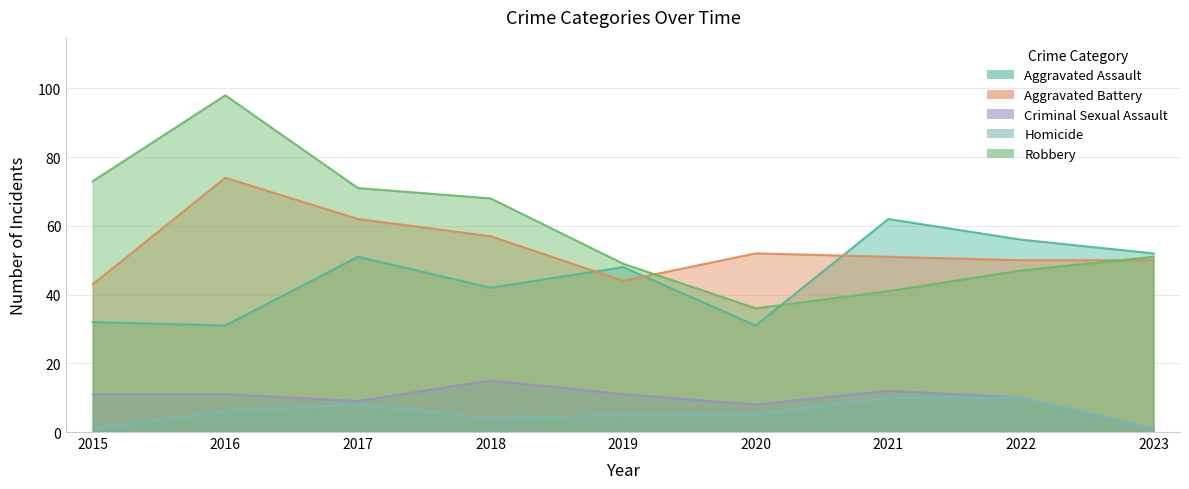

Reading right to left, list all the values displayed in this chart.

Aggravated Assault: 2023=52	2022=56	2021=62	2020=31	2019=48	2018=42	2017=51	2016=31	2015=32
Aggravated Battery: 2023=50	2022=50	2021=51	2020=52	2019=44	2018=57	2017=62	2016=74	2015=43
Criminal Sexual Assault: 2023=1	2022=10	2021=12	2020=8	2019=11	2018=15	2017=9	2016=11	2015=11
Homicide: 2023=1	2022=10	2021=10	2020=5	2019=5	2018=4	2017=8	2016=6	2015=1
Robbery: 2023=51	2022=47	2021=41	2020=36	2019=49	2018=68	2017=71	2016=98	2015=73